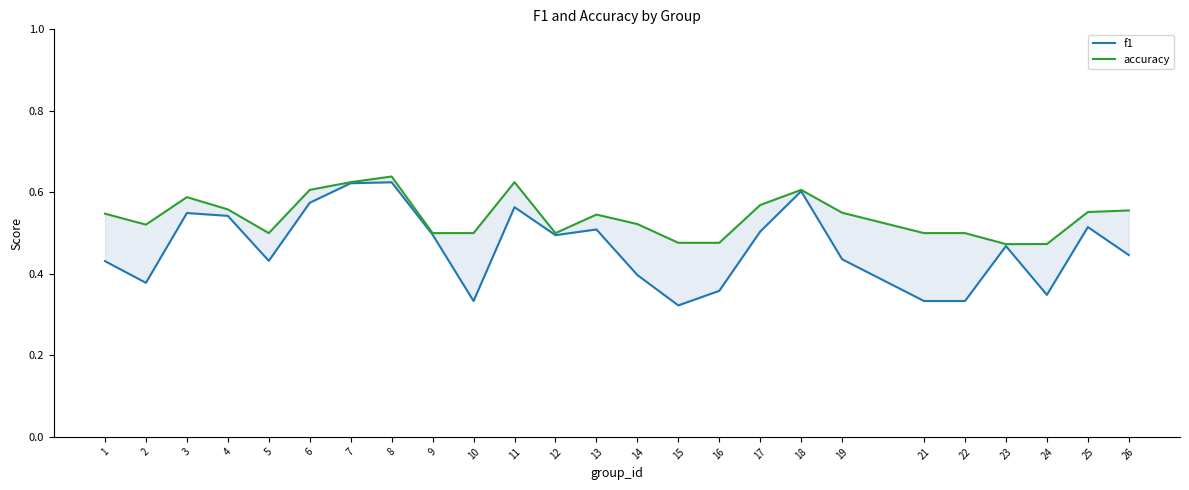

What is the approximate value of accuracy at 14?

0.5